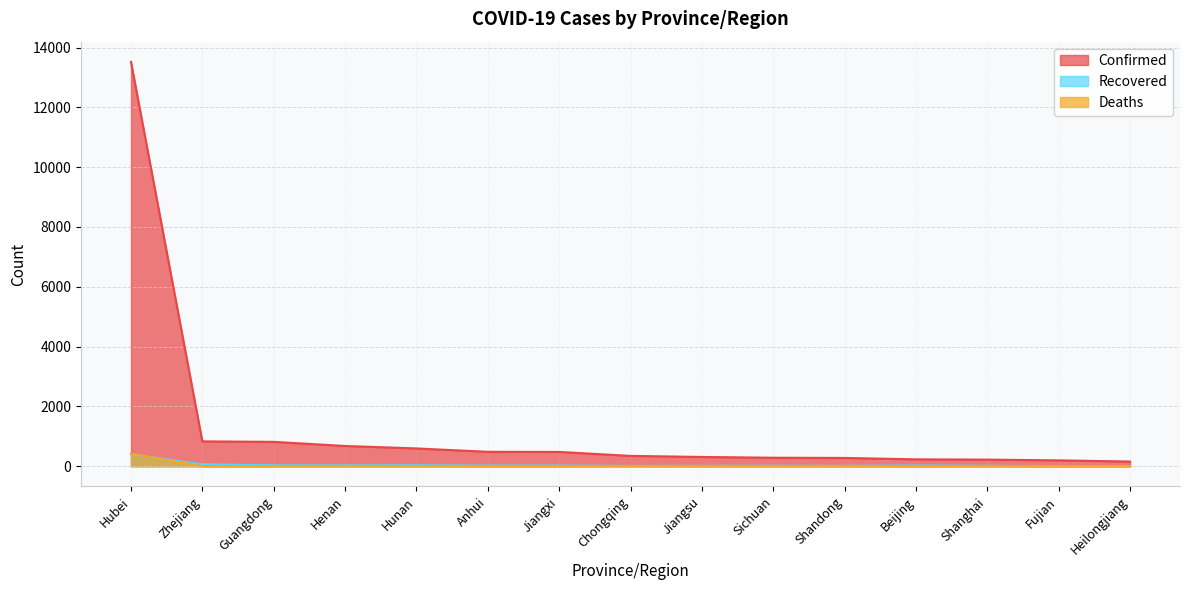

What position from the right is Chongqing?

8